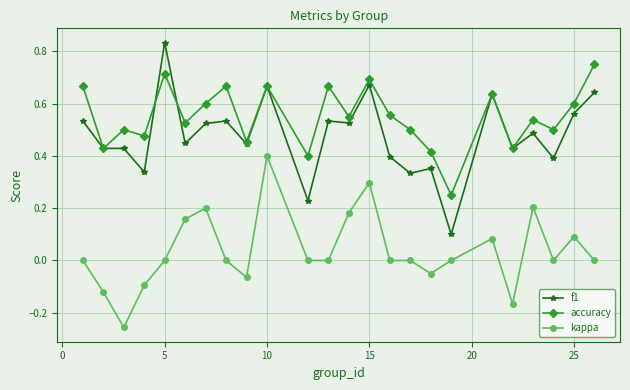

True or false: kappa and f1 cross at least once.

False